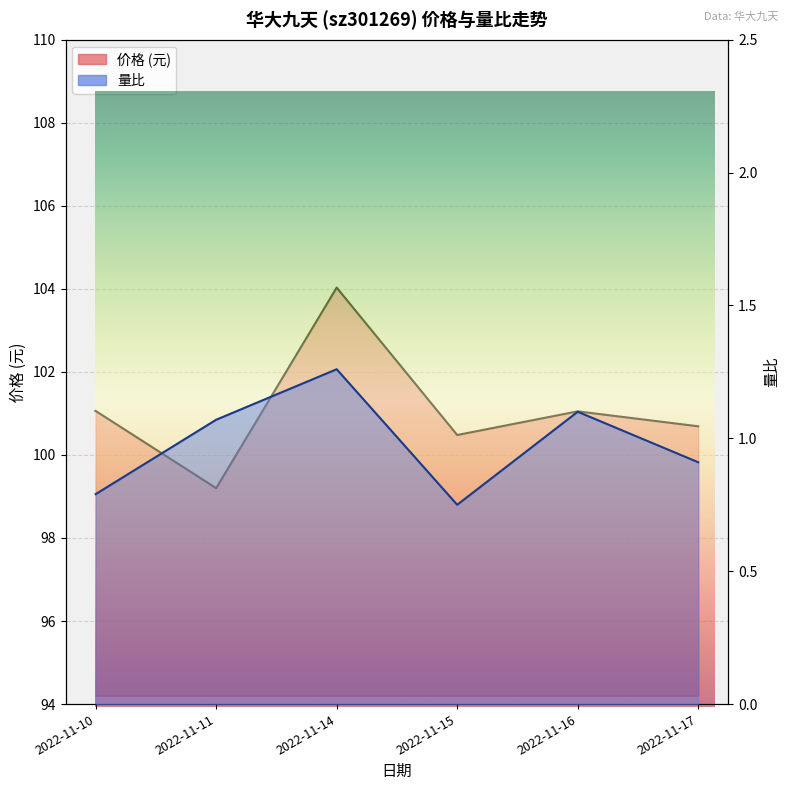

At which category does 量比 reach its first local peak?

2022-11-14